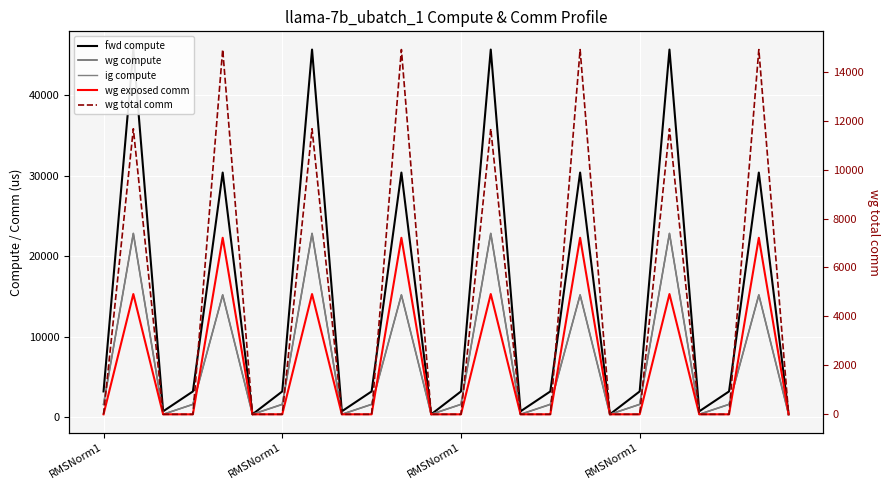

How many lines are shown in the chart?

5